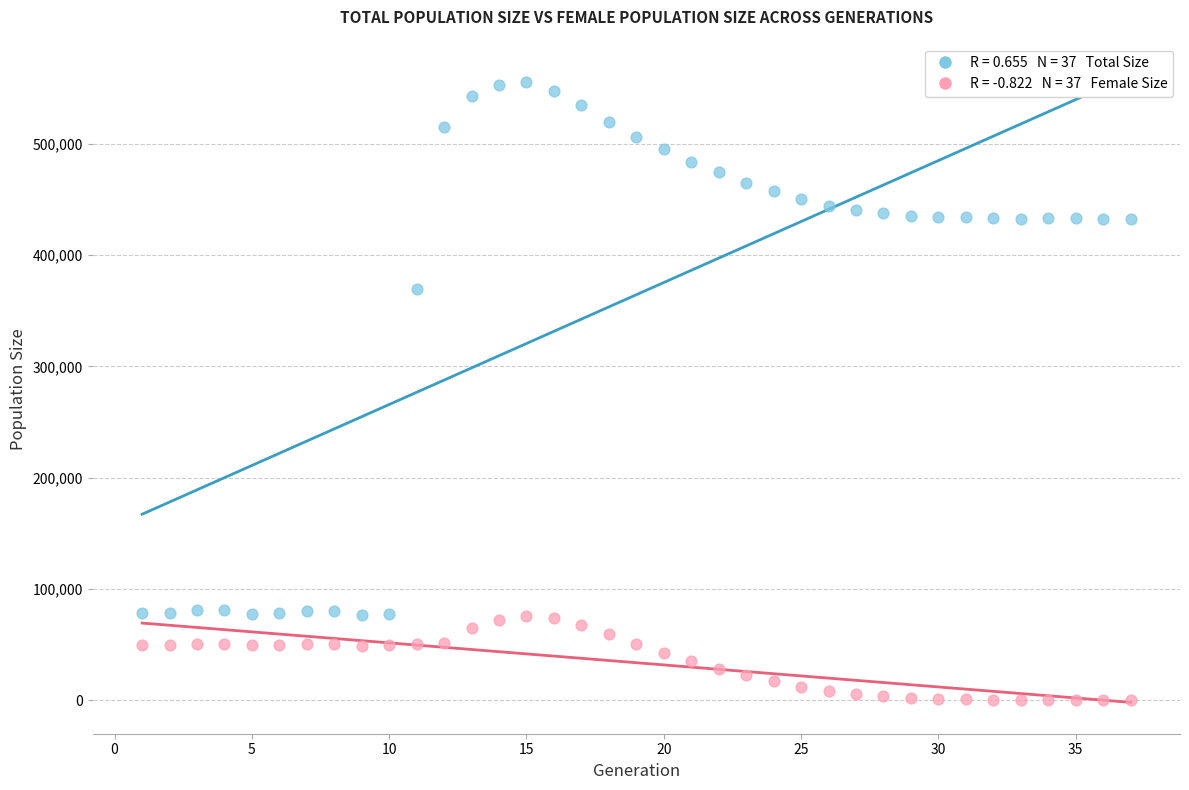

Across all series, what Y value is closest to 277887?

369671